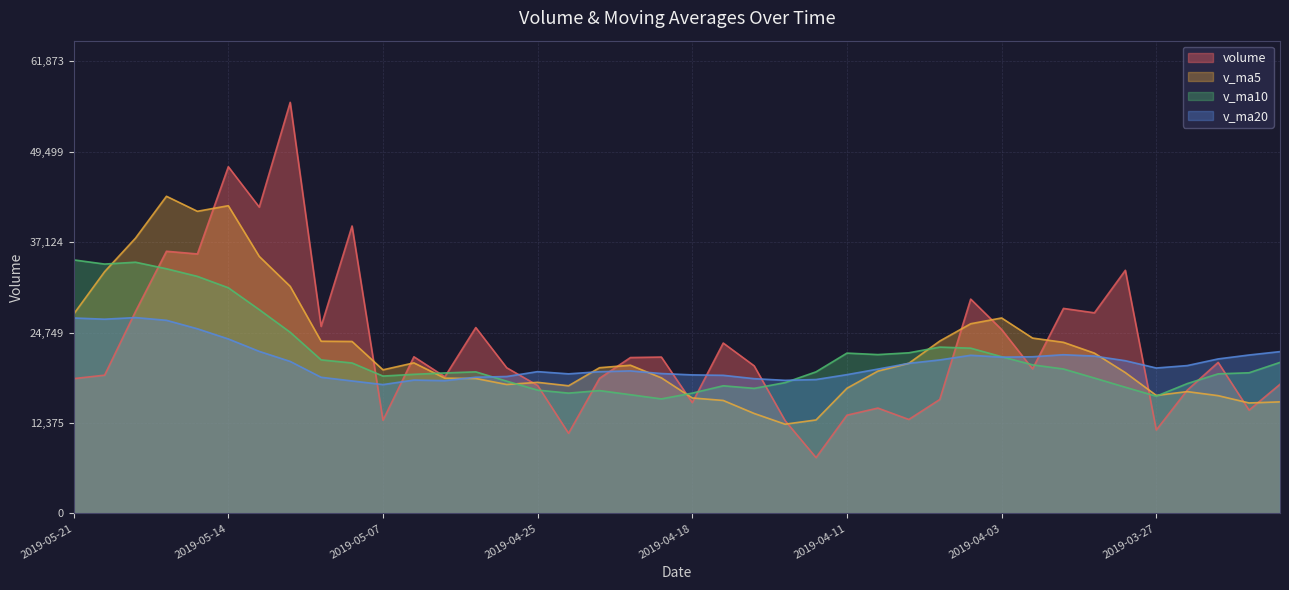

What position from the left is 2019-04-23?

18